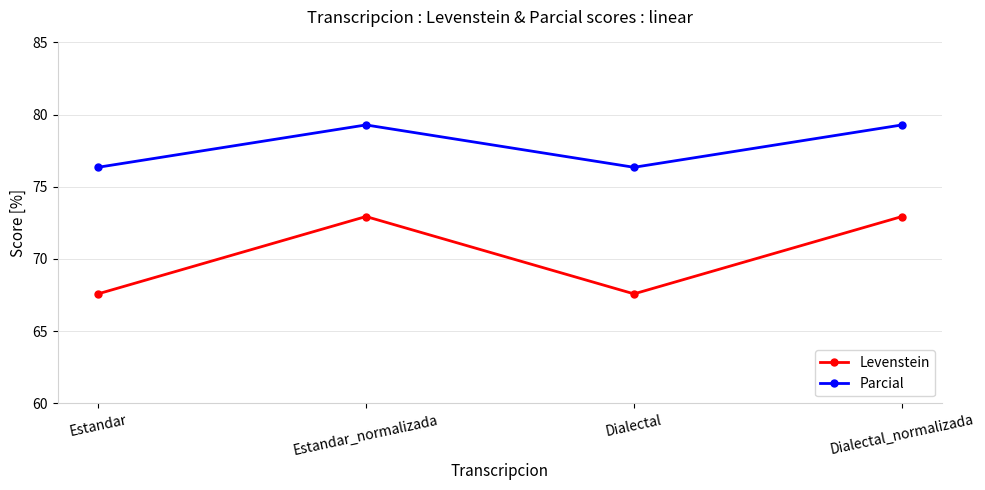

What is the label of the 3rd point from the left?

Dialectal